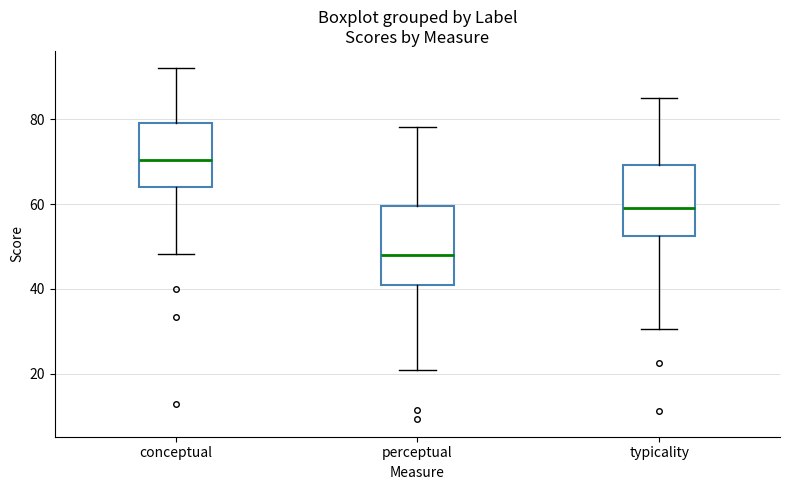

Which box's median line is the highest?

conceptual